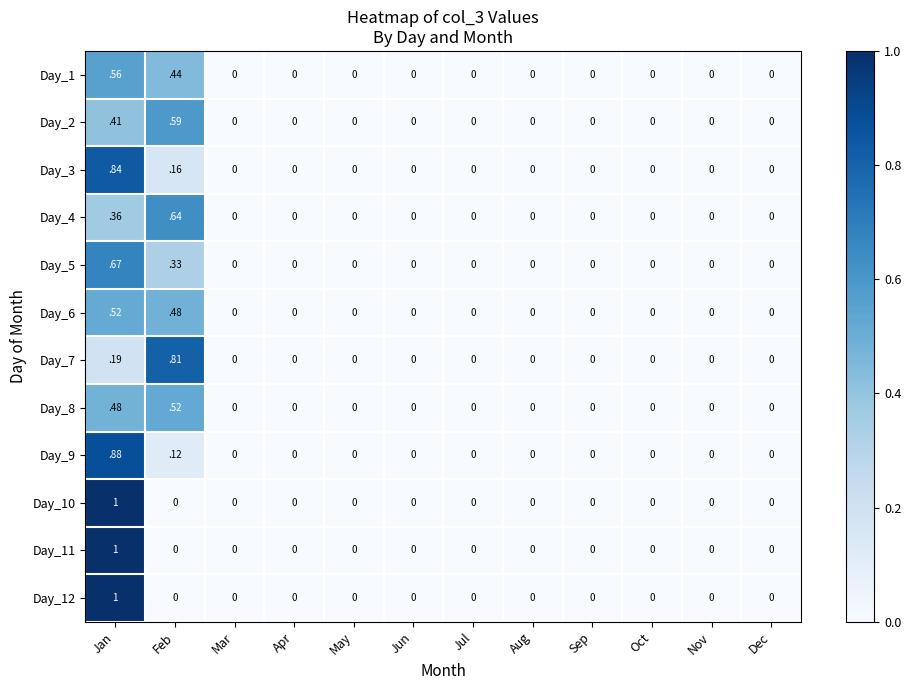

Which category has the highest value across all series?

Jan